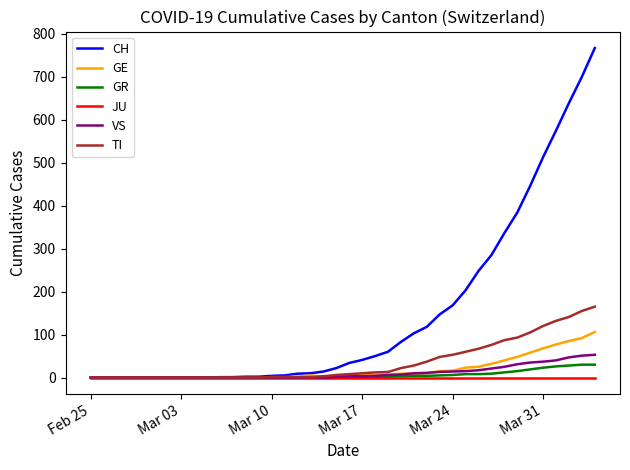

What is the greatest value displayed?

767